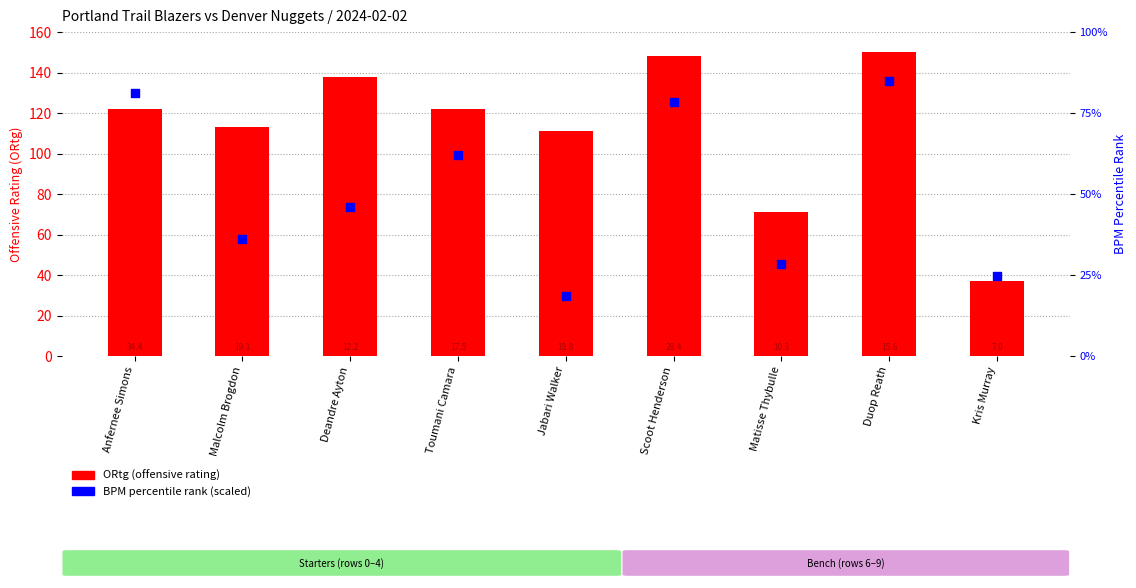

Which series has the largest Y range (max minus min)?

ORtg (offensive rating)